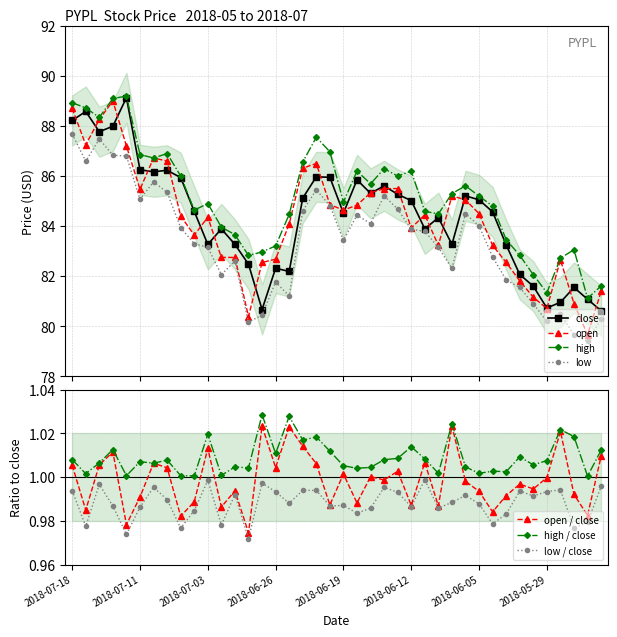

How many categories are shown in the chart?

40